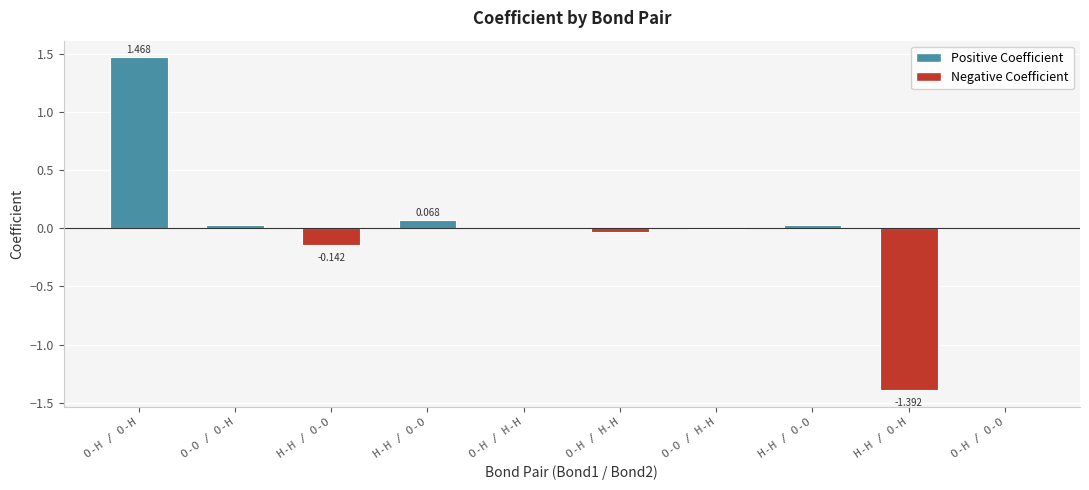

At which category does the chart reach its peak across all series?

O-H / O-H